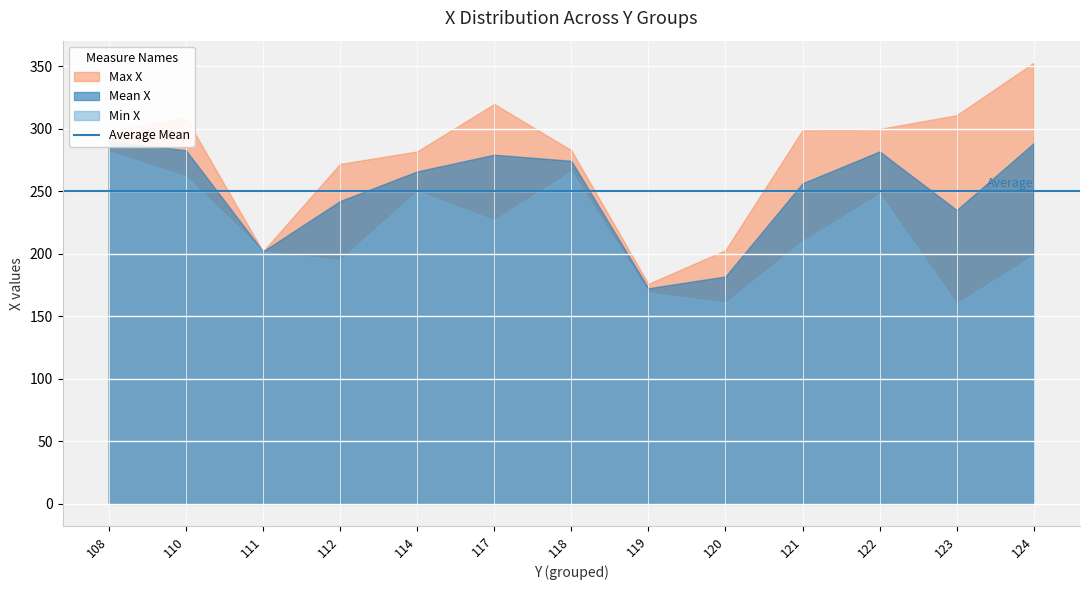

What is the smallest value displayed?

108